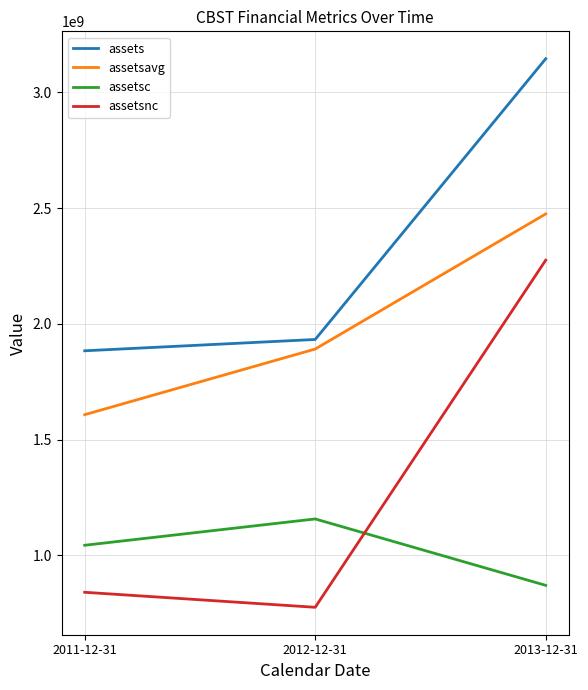

Which series changed the most between 2011-12-31 and 2012-12-31?

assetsavg